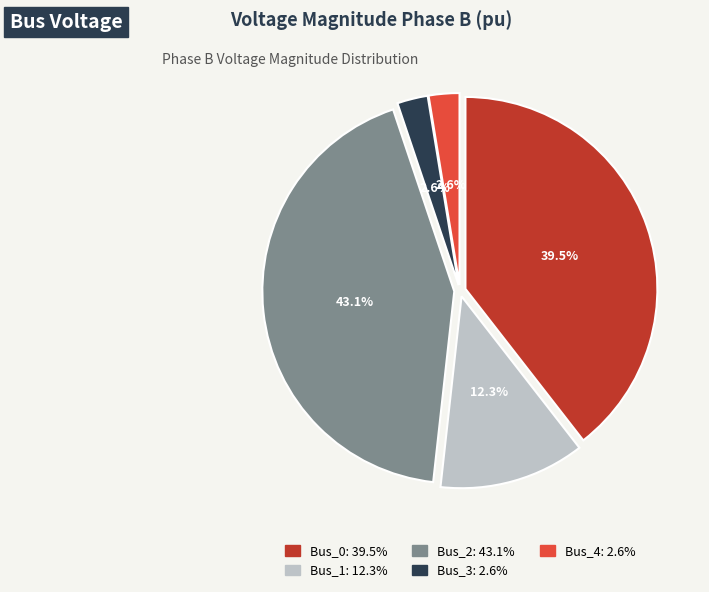

To the nearest percent, what portion does Bus_3 represent?

3%